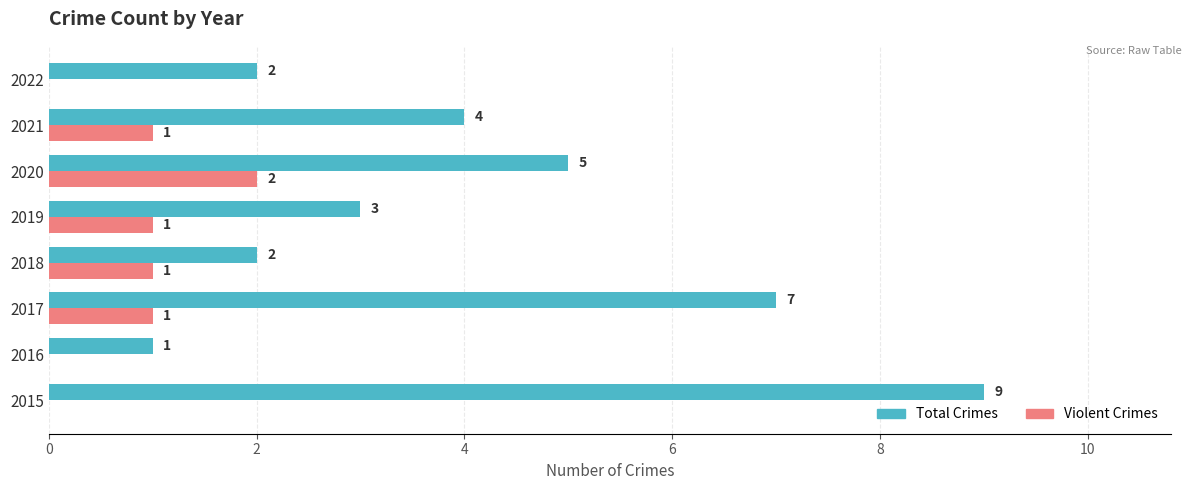

The value of Total Crimes at 2019 is 5. True or false?

False